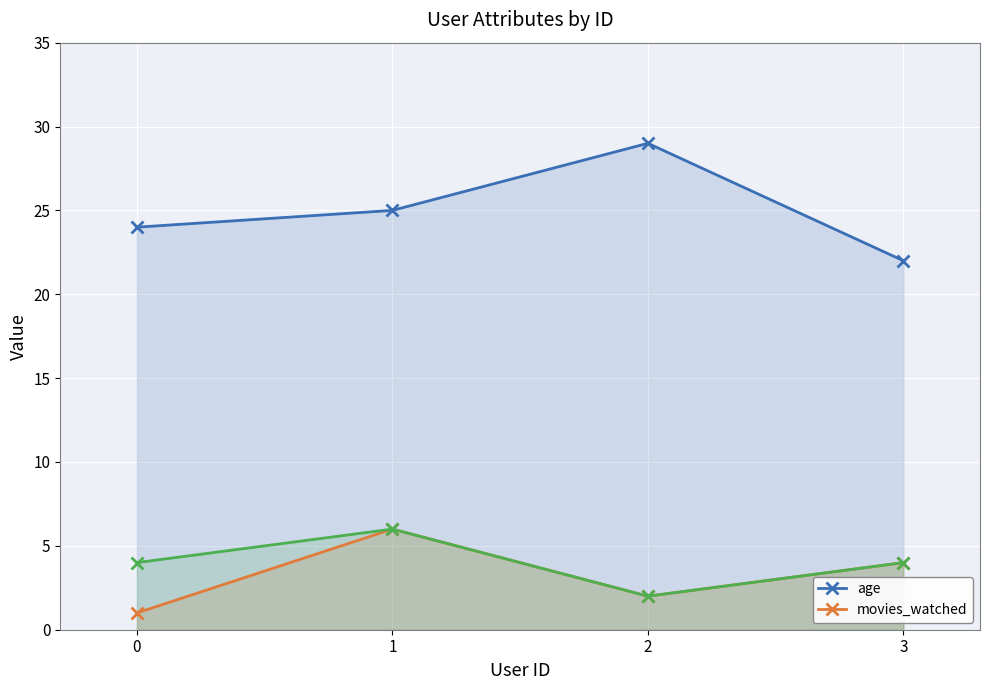

True or false: movies_watched and age intersect in this chart.

False